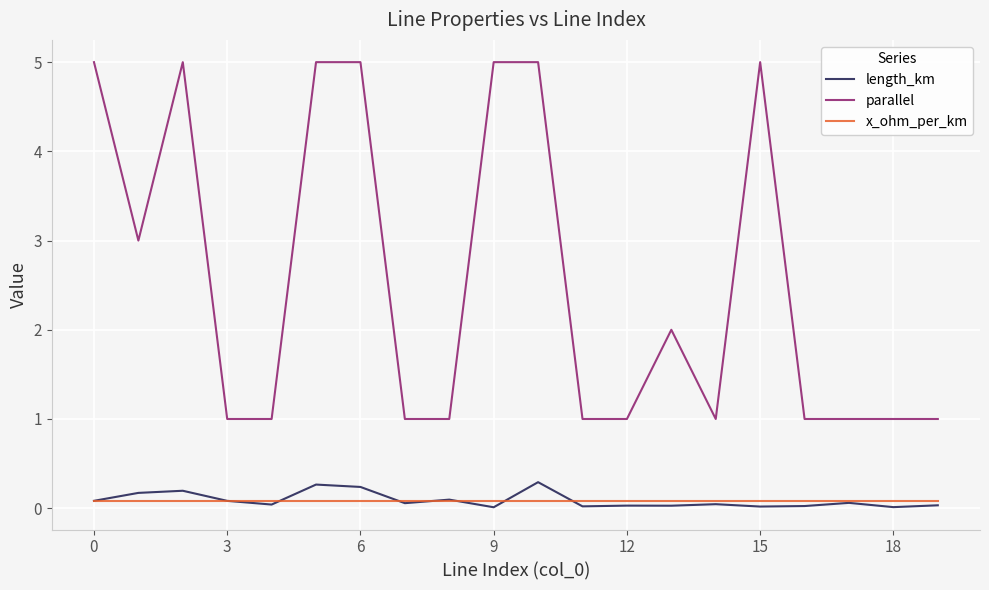

True or false: x_ohm_per_km and parallel intersect in this chart.

False